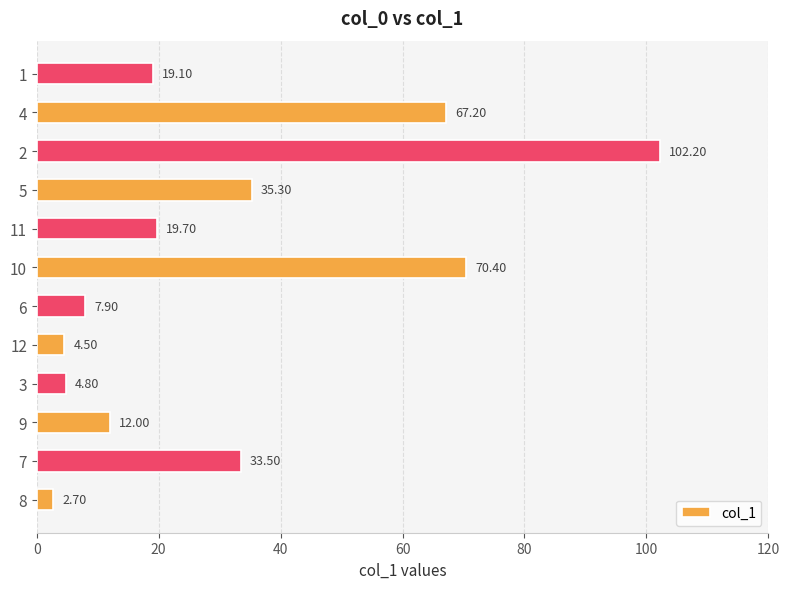

Are the bars grouped side by side (vs. stacked)?

No